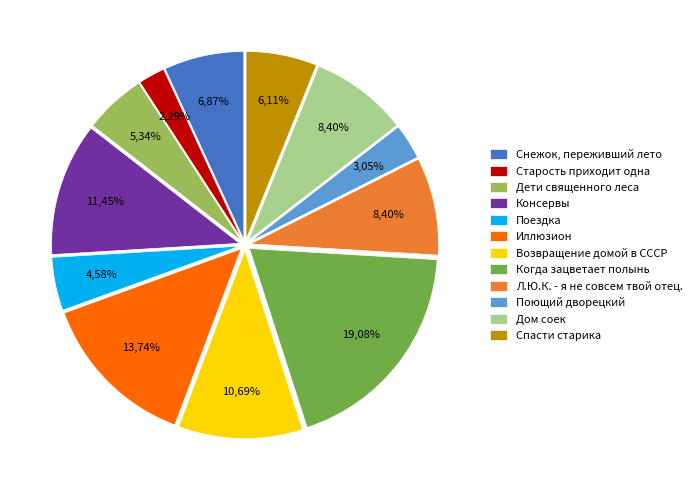

What portion of the pie excludes Поездка?

95.4%